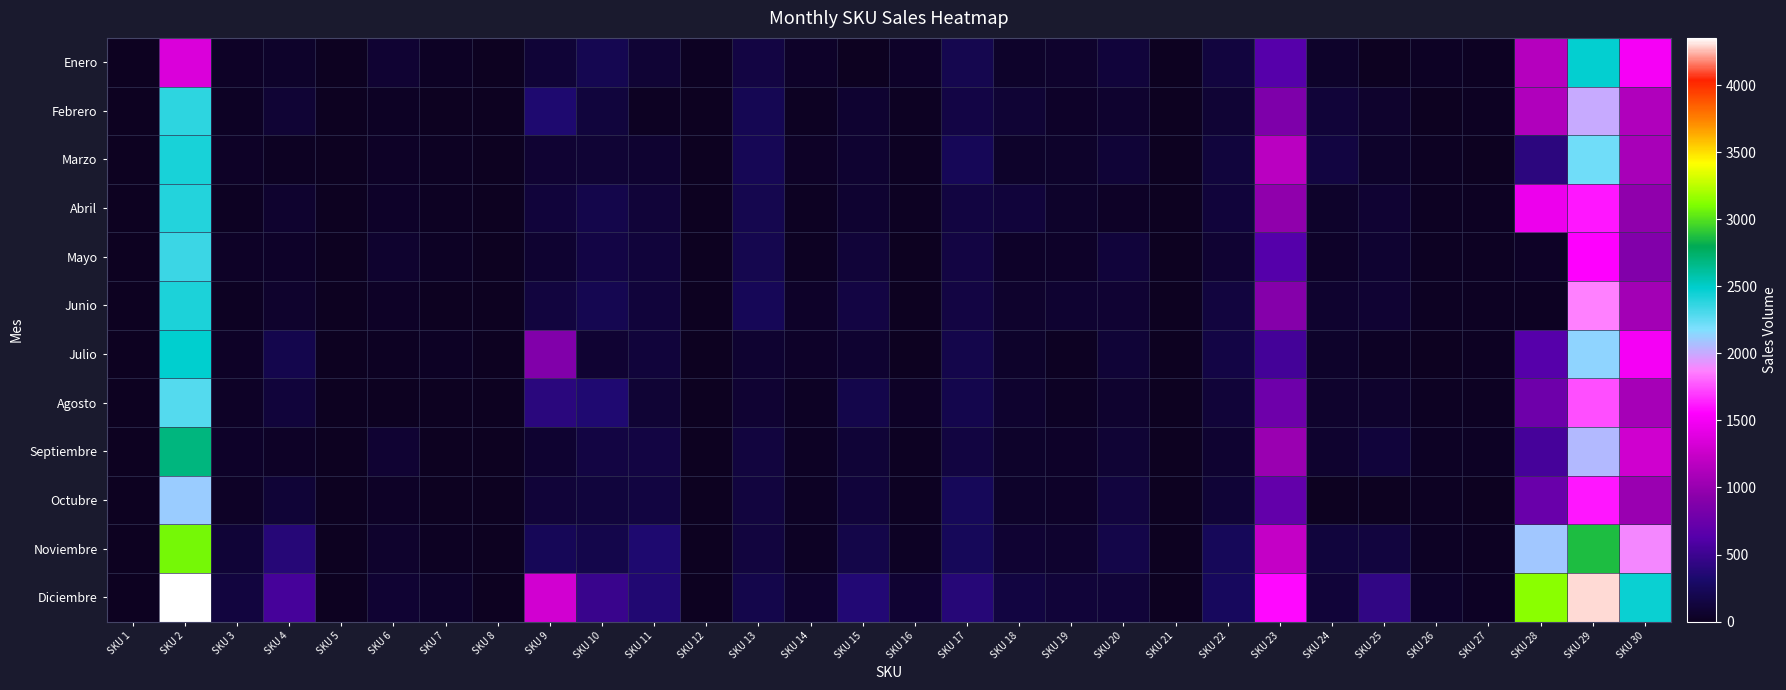

Which series has the widest spread of values?

Diciembre